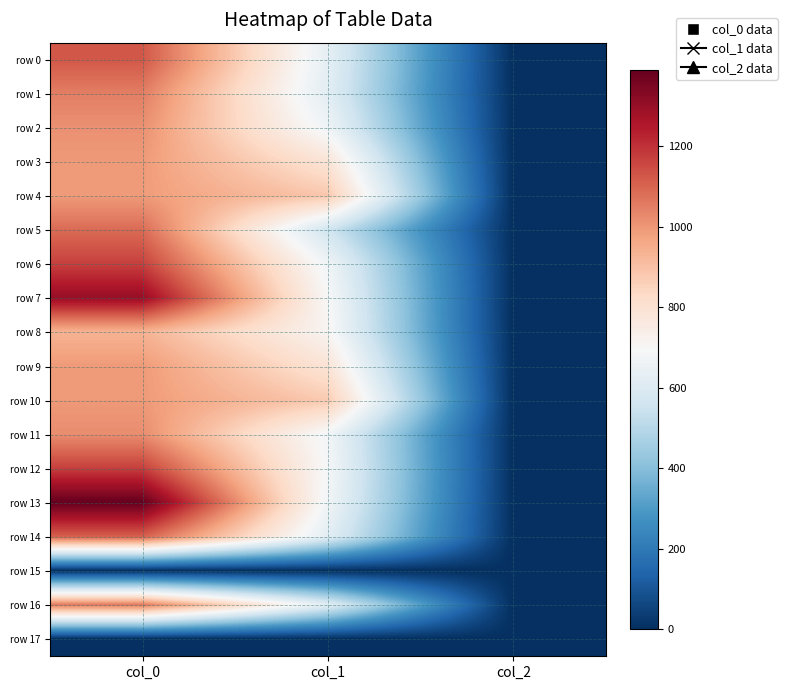

Reading right to left, list all the values displayed in this chart.

row 0: col_2=2.0	col_1=634.5	col_0=1126.7
row 1: col_2=2.0	col_1=621.0	col_0=1050.0
row 2: col_2=2.0	col_1=668.2	col_0=1013.3
row 3: col_2=2.0	col_1=789.8	col_0=993.3
row 4: col_2=2.0	col_1=884.2	col_0=990.0
row 5: col_2=2.0	col_1=563.6	col_0=1086.7
row 6: col_2=2.0	col_1=671.6	col_0=1170.0
row 7: col_2=2.0	col_1=698.6	col_0=1300.0
row 8: col_2=2.0	col_1=712.1	col_0=936.7
row 9: col_2=2.0	col_1=789.8	col_0=993.3
row 10: col_2=2.0	col_1=877.5	col_0=993.3
row 11: col_2=2.0	col_1=678.4	col_0=1020.0
row 12: col_2=2.0	col_1=688.5	col_0=1173.3
row 13: col_2=2.0	col_1=675.0	col_0=1390.0
row 14: col_2=2.0	col_1=624.4	col_0=1110.0
row 15: col_2=0.0	col_1=0.0	col_0=0.0
row 16: col_2=2.0	col_1=624.4	col_0=1060.0
row 17: col_2=0.0	col_1=0.0	col_0=0.0